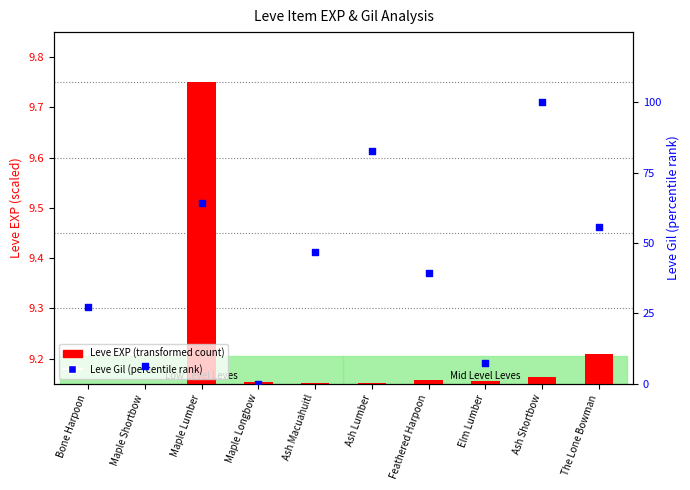

At how many categories does at least one series exceed 98?

1